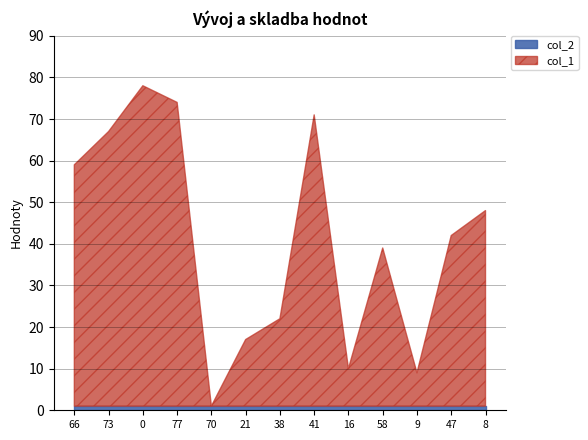

At which label does col_1 first exceed 41?

66